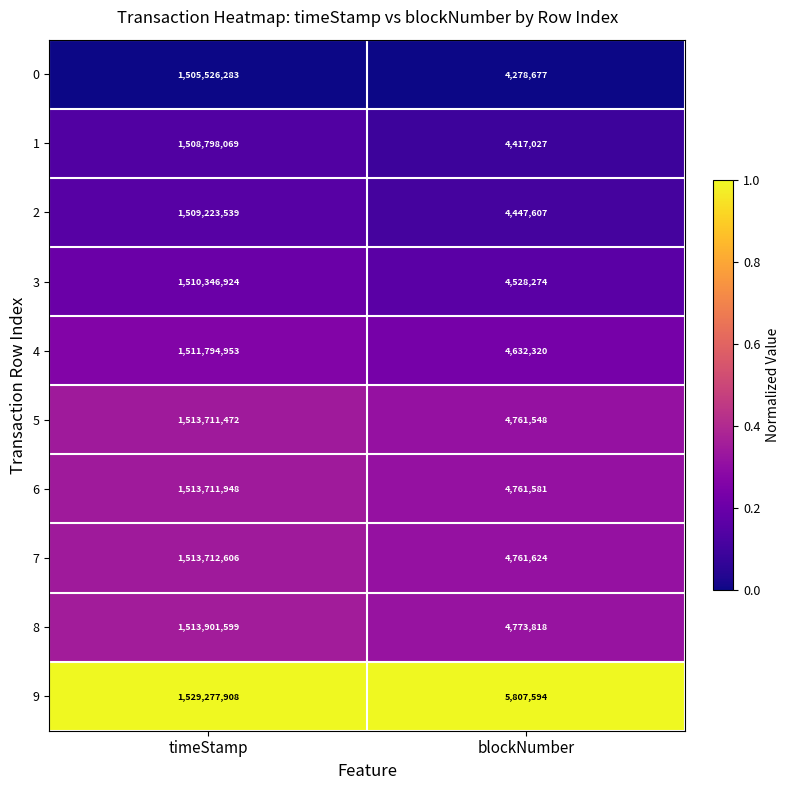

Rank the series by their maximum value, from lowest to highest.

0, 1, 2, 3, 4, 5, 6, 7, 8, 9